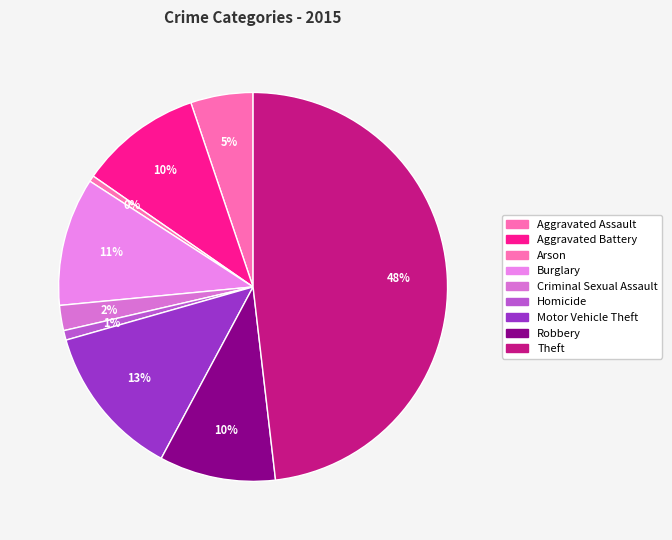

Between Homicide and Criminal Sexual Assault, which is larger?

Criminal Sexual Assault